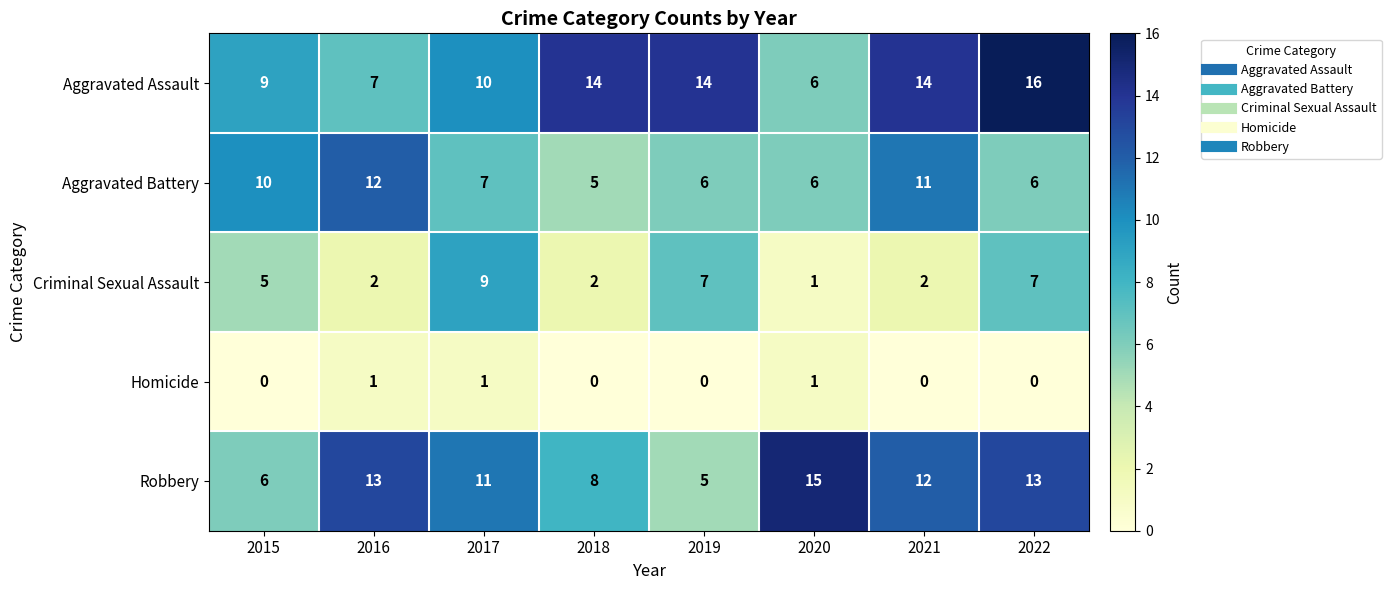

What is the spread (max minus min) of values at 2022?

16